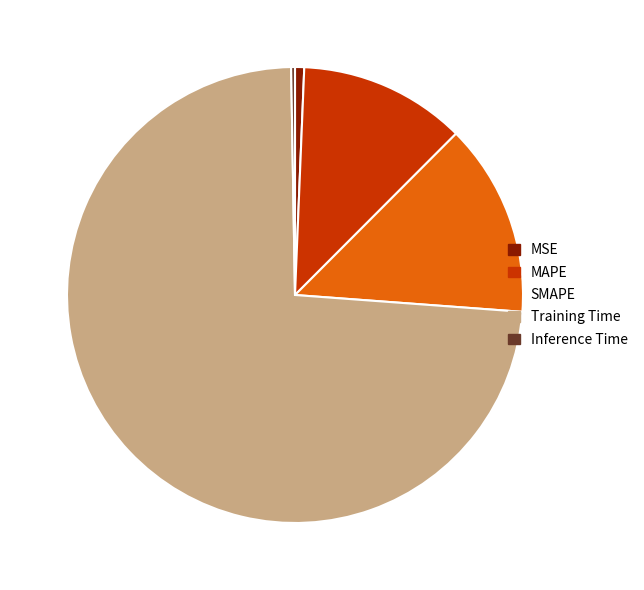

Between MSE and Training Time, which is larger?

Training Time